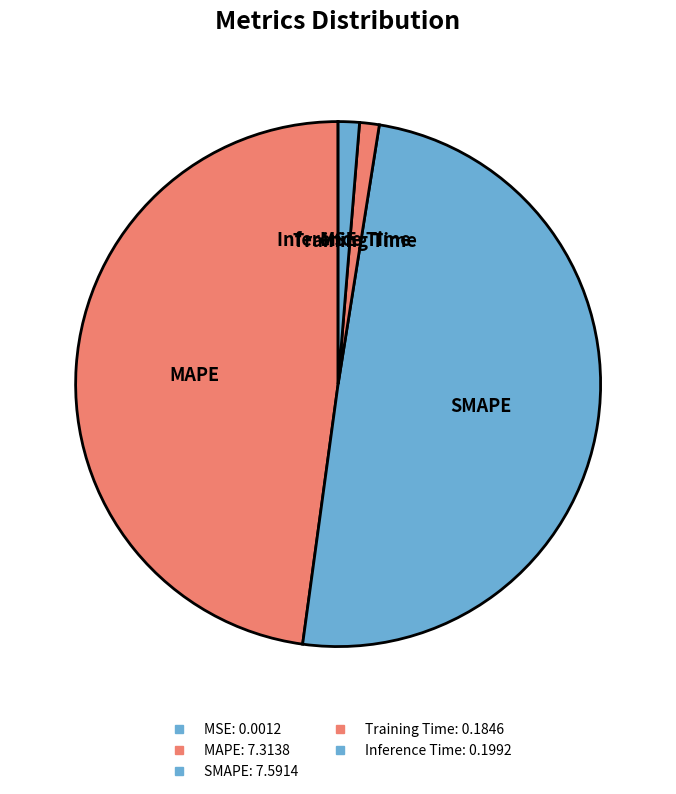

Which category has the biggest portion of the pie?

SMAPE